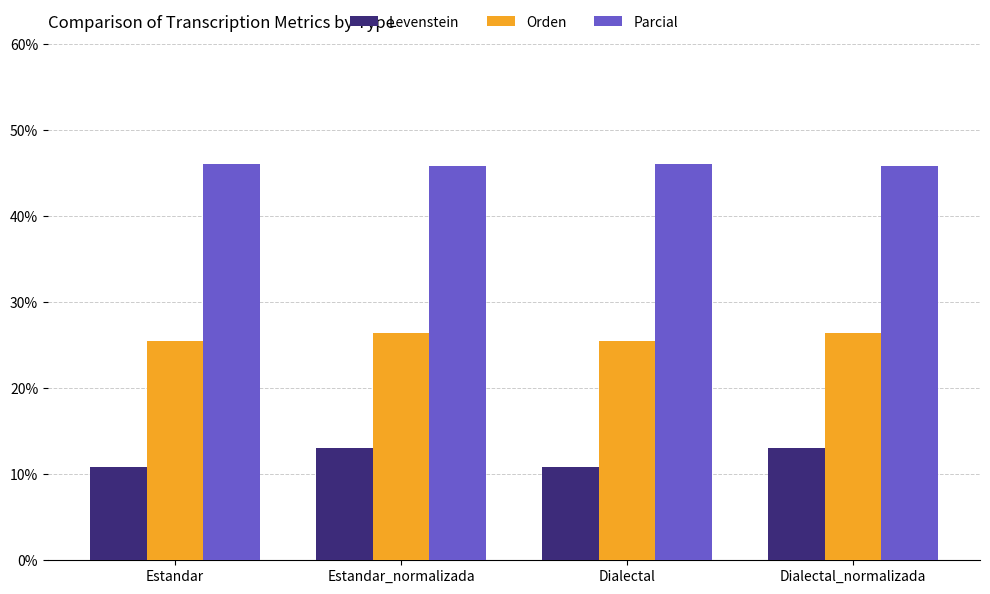

Is it true that Levenstein equals 16.9 at Estandar?

False